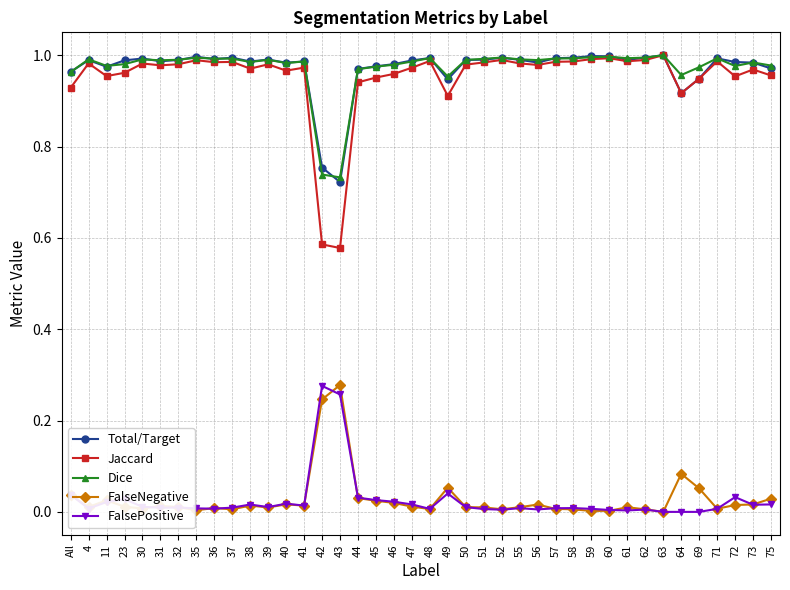

Is the value of Total/Target at 30 greater than the value of Jaccard at 72?

Yes